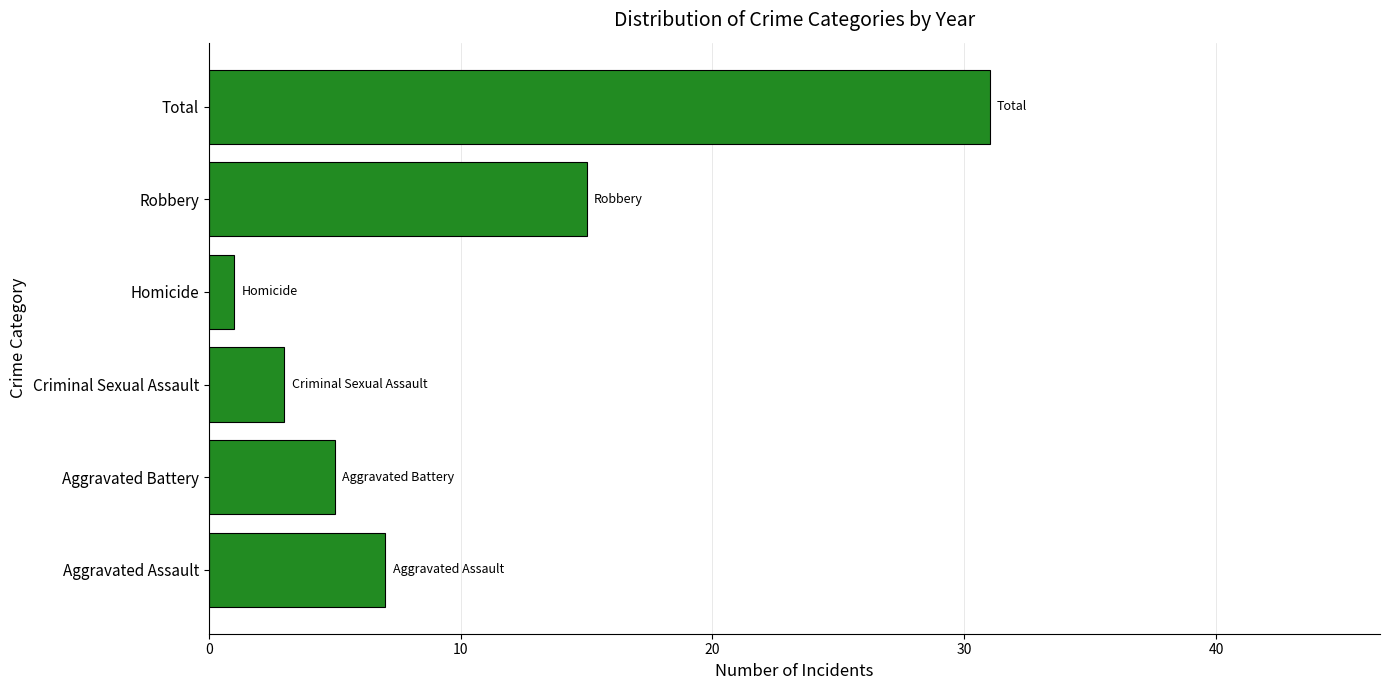

Between Aggravated Assault and Aggravated Battery, which is larger?

Aggravated Assault